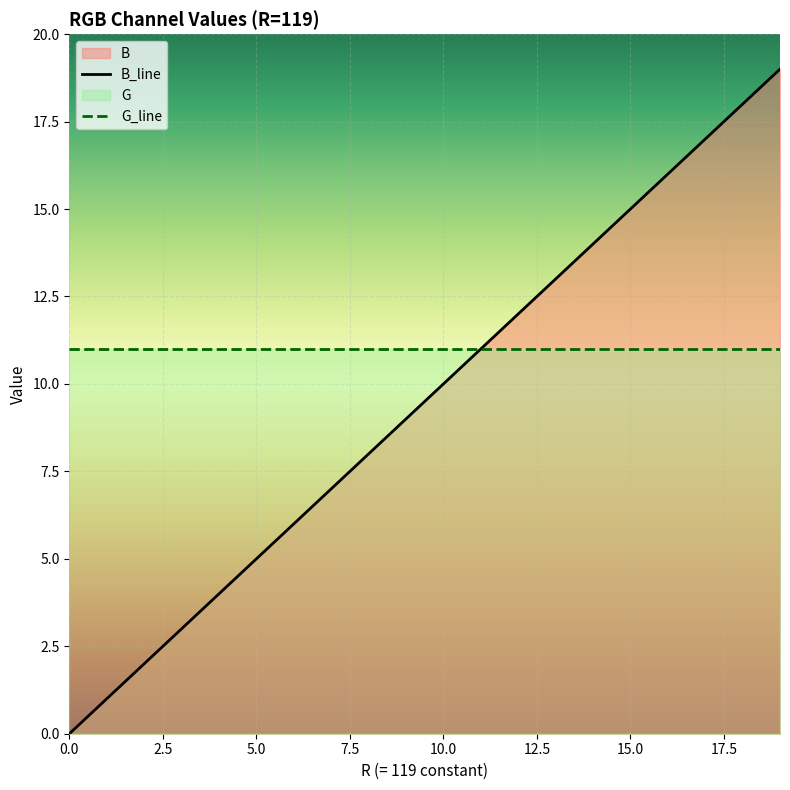

How many values are below 10?

10